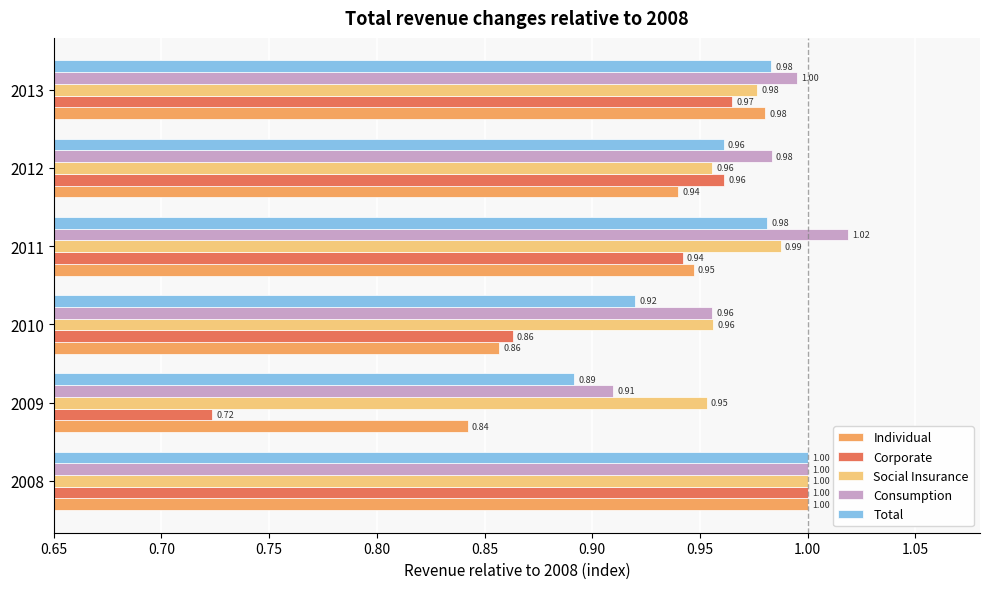

Between 2008 and 2011, which series saw the biggest shift?

Corporate